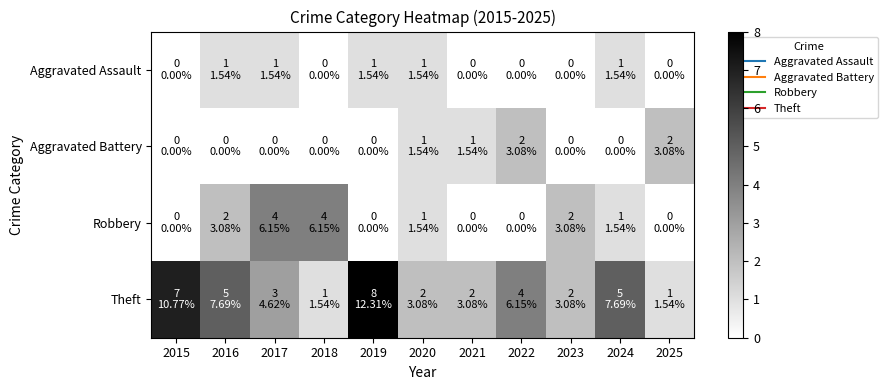

Reading left to right, list all the values displayed in this chart.

Aggravated Assault: 2015=0	2016=1	2017=1	2018=0	2019=1	2020=1	2021=0	2022=0	2023=0	2024=1	2025=0
Aggravated Battery: 2015=0	2016=0	2017=0	2018=0	2019=0	2020=1	2021=1	2022=2	2023=0	2024=0	2025=2
Robbery: 2015=0	2016=2	2017=4	2018=4	2019=0	2020=1	2021=0	2022=0	2023=2	2024=1	2025=0
Theft: 2015=7	2016=5	2017=3	2018=1	2019=8	2020=2	2021=2	2022=4	2023=2	2024=5	2025=1